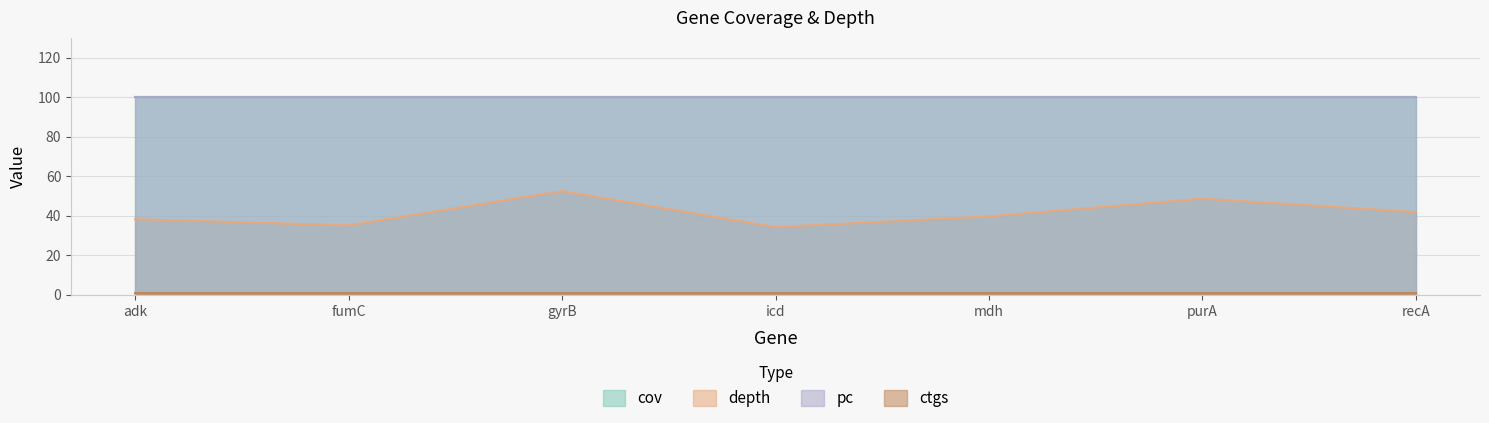

At which label does ctgs reach its minimum?

adk